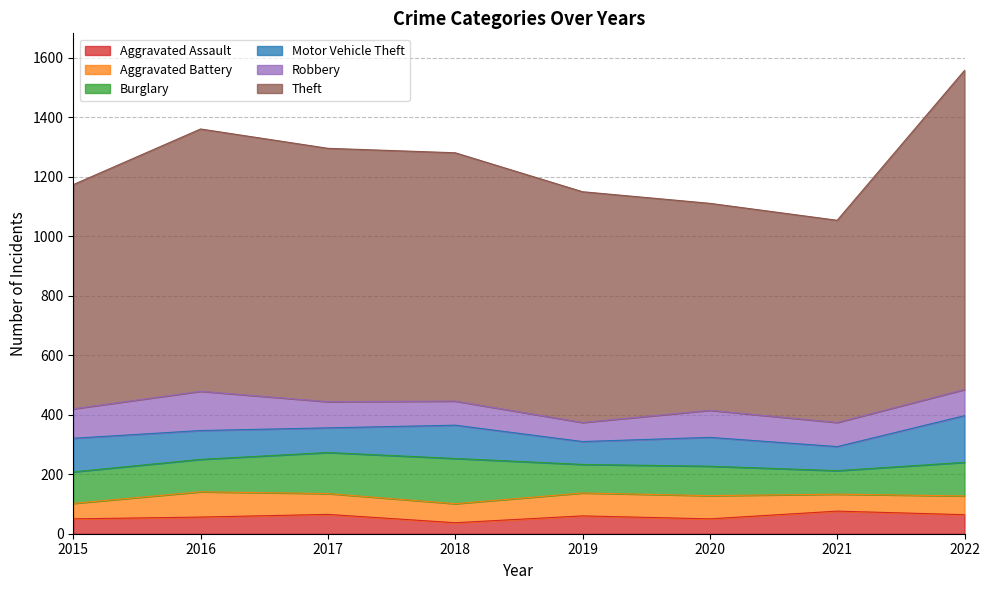

True or false: Aggravated Battery and Theft intersect in this chart.

False